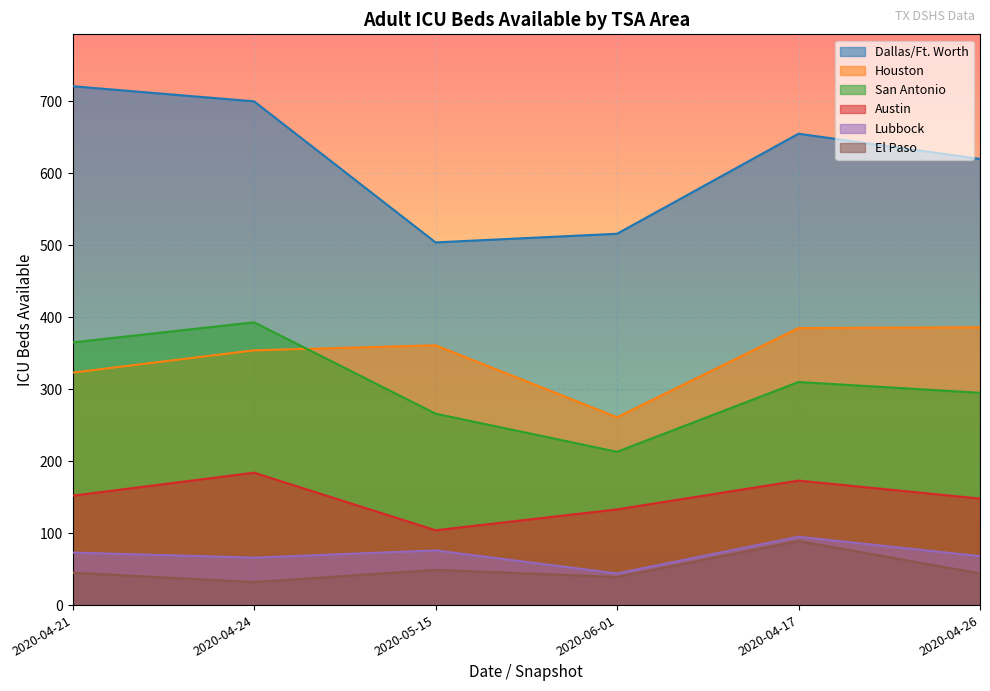

How many values in the Austin series are below 152?

3